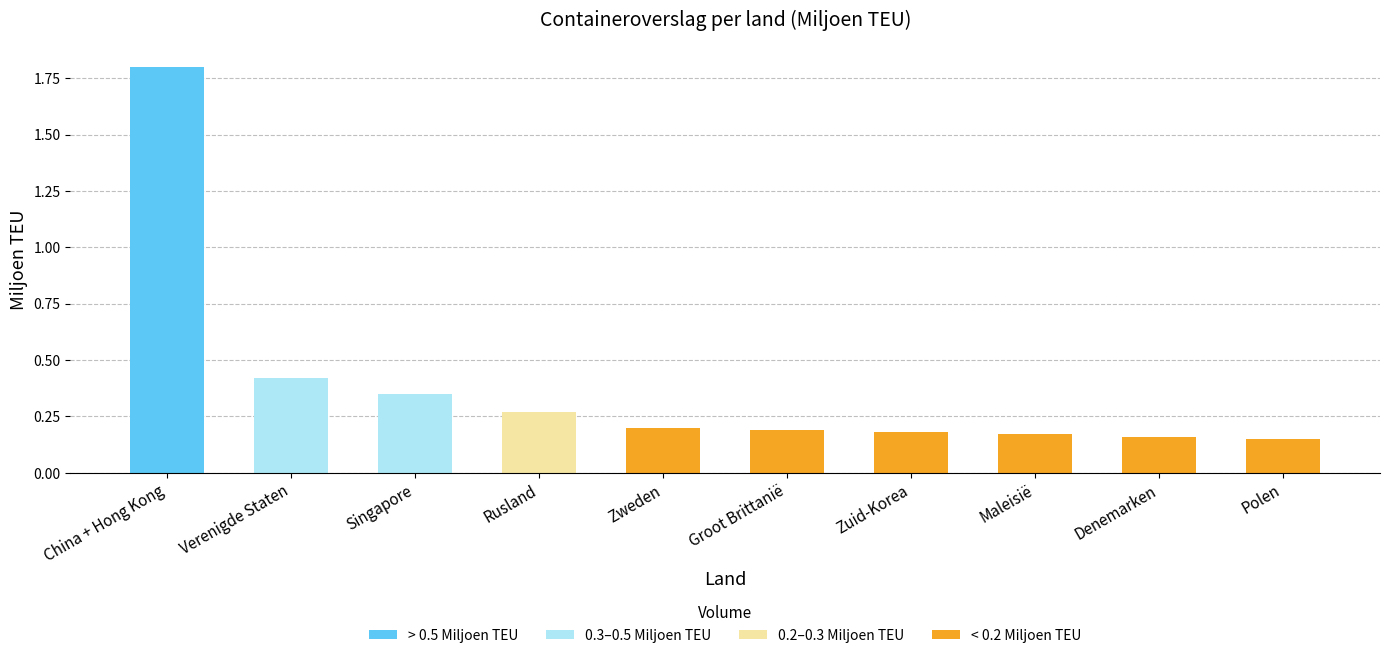

What is the sum of all values?

3.9